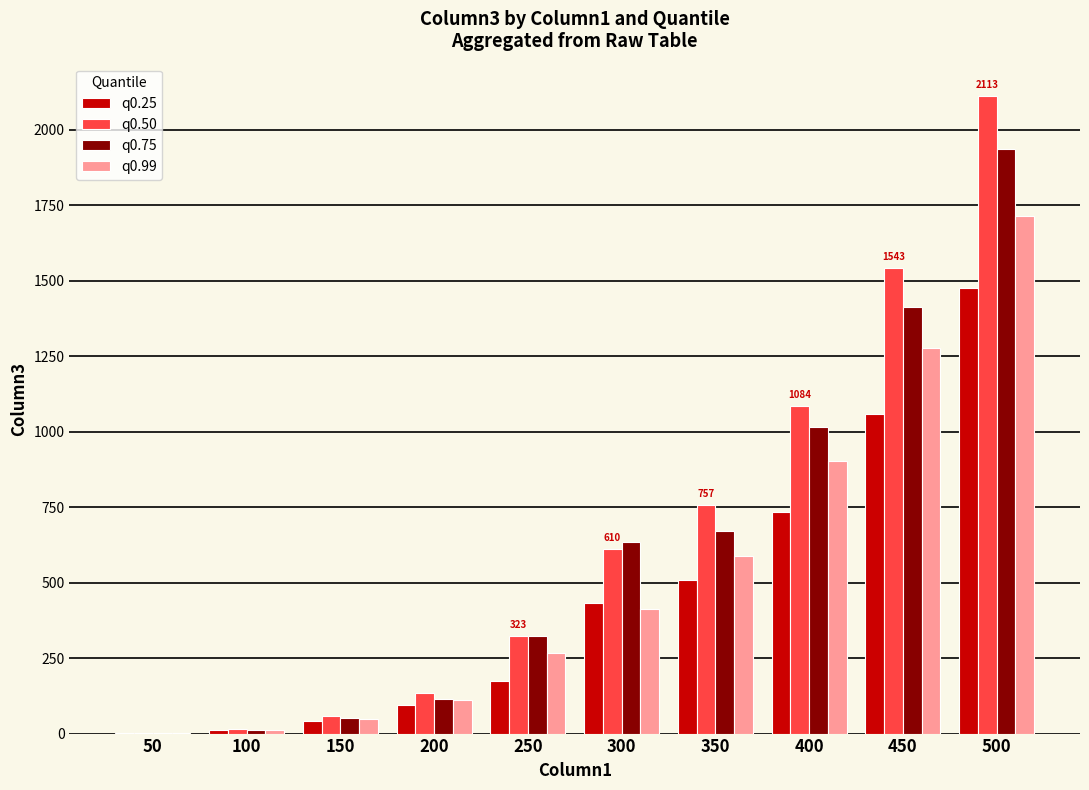

Which series has the largest total across all categories?

q0.50